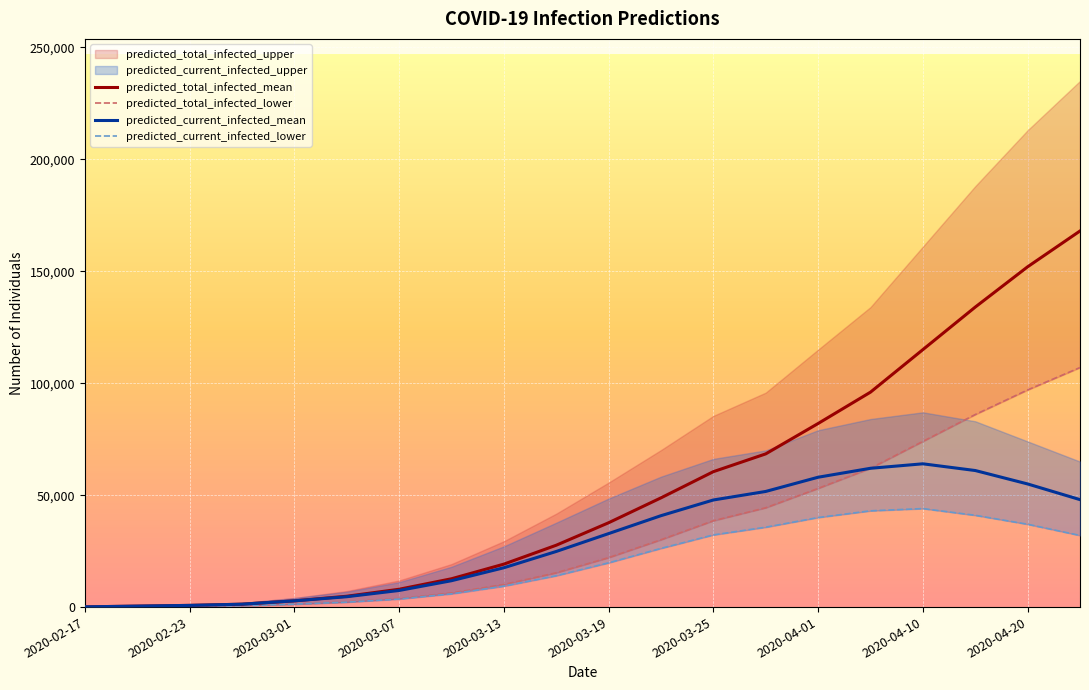

Reading right to left, extract all data points from this chart.

predicted_total_infected_mean: 168000	152000	134000	115000	96000	82000	68434	60486	48787	37668	27625	19180	12646	7961	4843	2787	1296	760	434	109
predicted_total_infected_lower: 107000	97000	86000	74000	62000	53000	44359	38559	30071	22071	15310	10103	6318	3851	2298	1305	599	350	200	50
predicted_current_infected_mean: 48000	55000	61000	64000	62000	58000	51653	47840	40826	32825	24838	17566	11778	7419	4626	2787	1296	760	434	109
predicted_current_infected_lower: 32000	37000	41000	44000	43000	40000	35687	32240	26220	19772	14005	9353	5918	3601	2198	1305	599	350	200	50